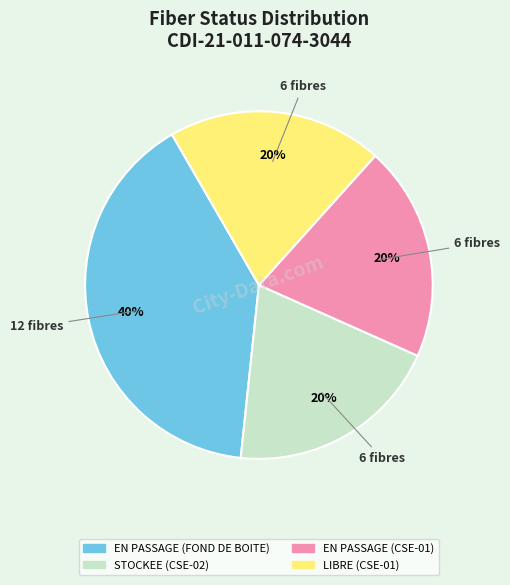

To the nearest percent, what is the average slice percentage?

25%